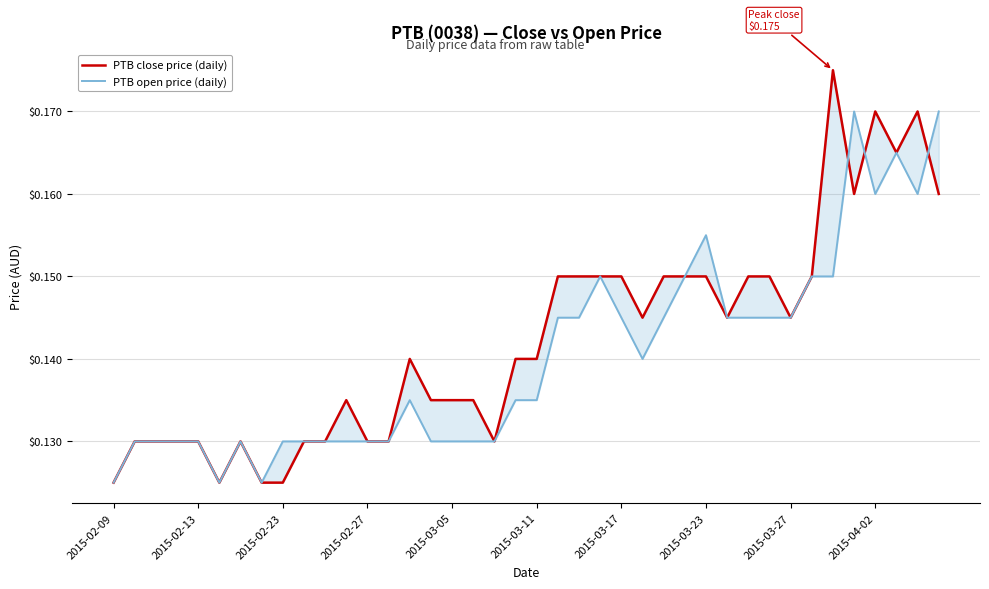

What is the minimum value for PTB open price (daily)?

0.1